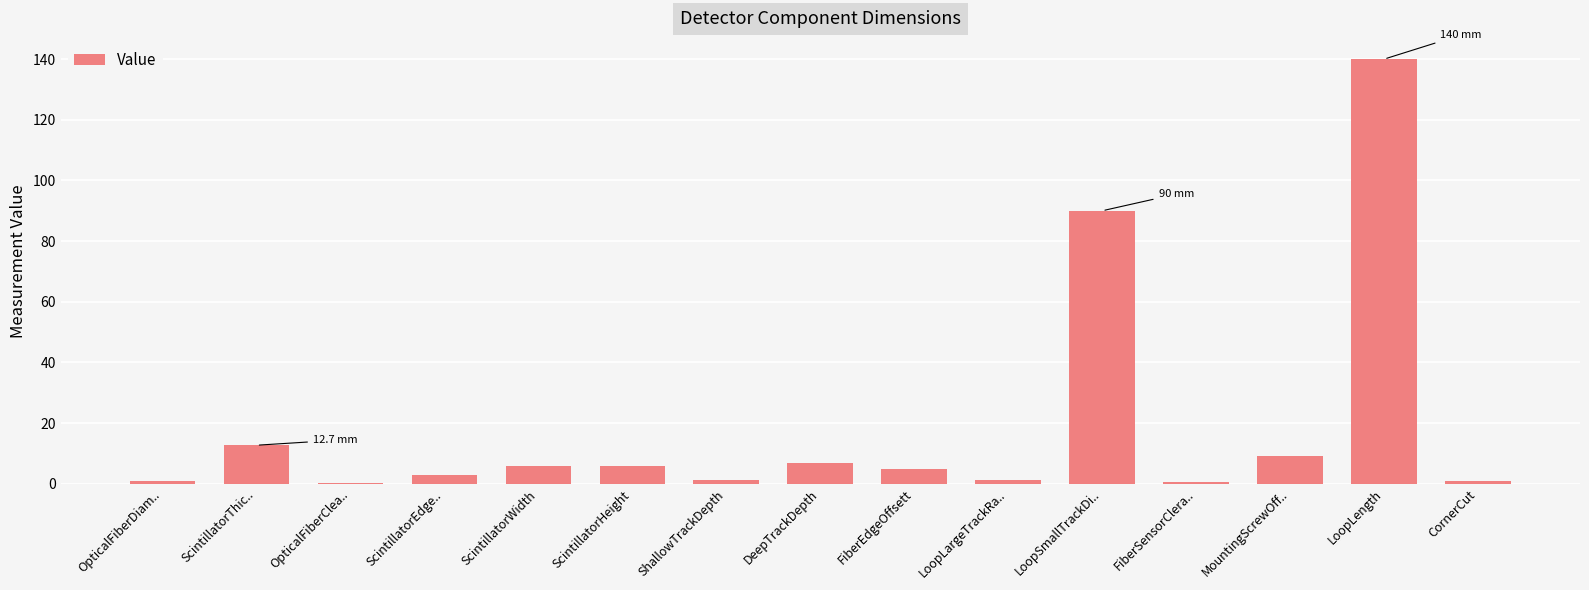

Read the value at LoopLength.

140.0